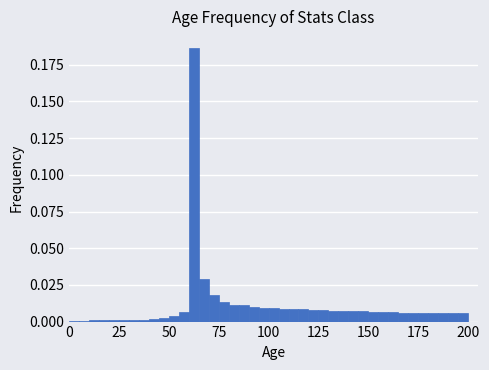

Around what value on the x-axis is the tallest bar? Give the approximate position of its centre, as read against the axis.

65